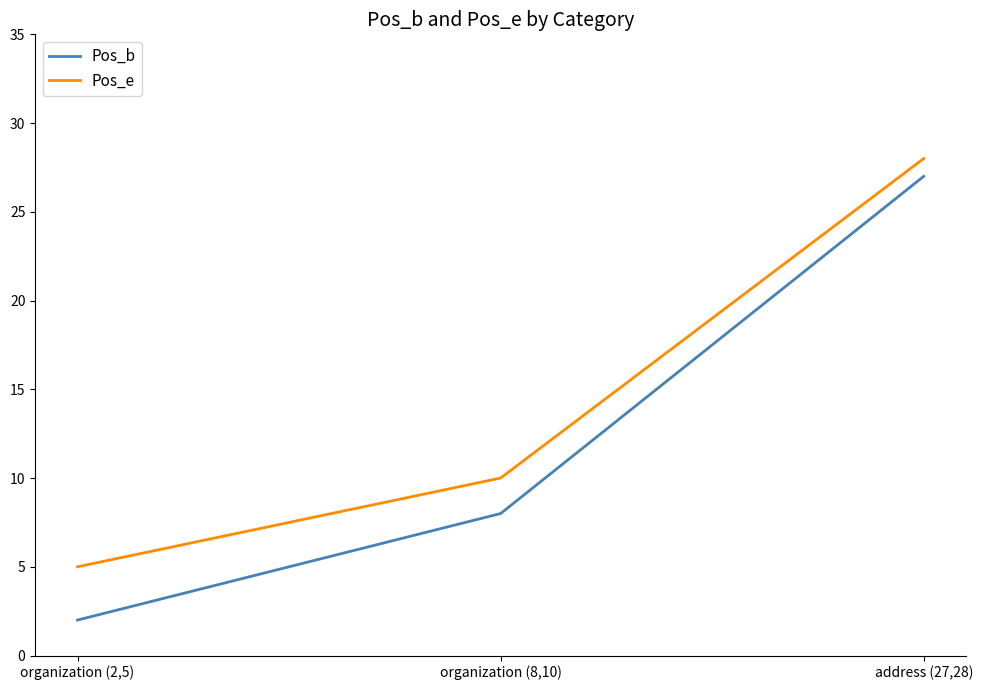

Reading right to left, extract all data points from this chart.

Pos_b: 27	8	2
Pos_e: 28	10	5